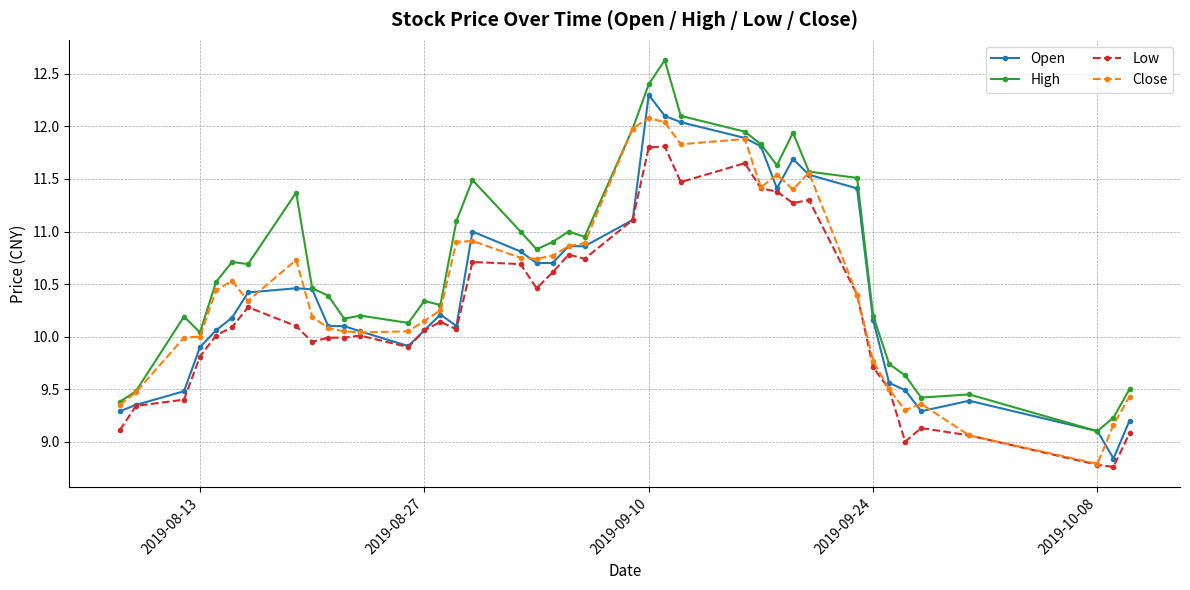

What is the minimum value shown in the chart?

8.8